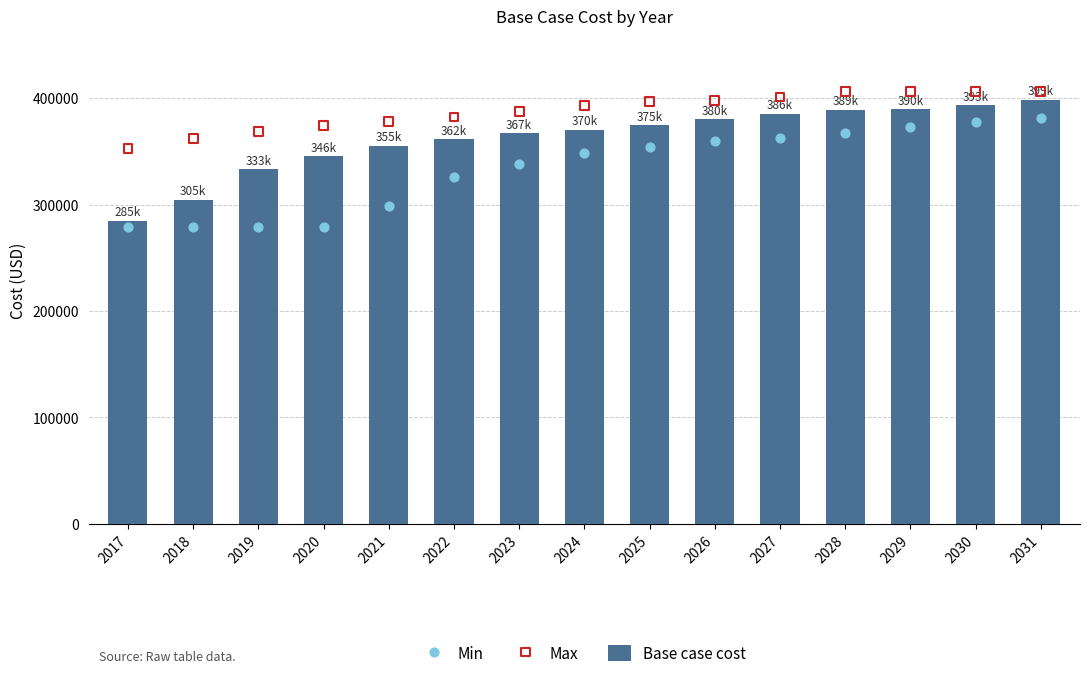

Which series contains the lowest Y value?

Min